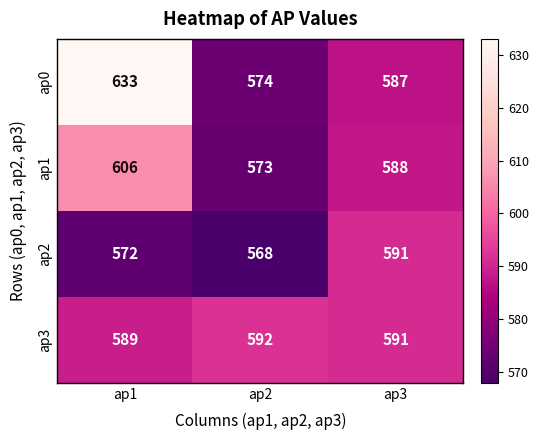

What is the difference between the highest and lowest values at ap2?

24